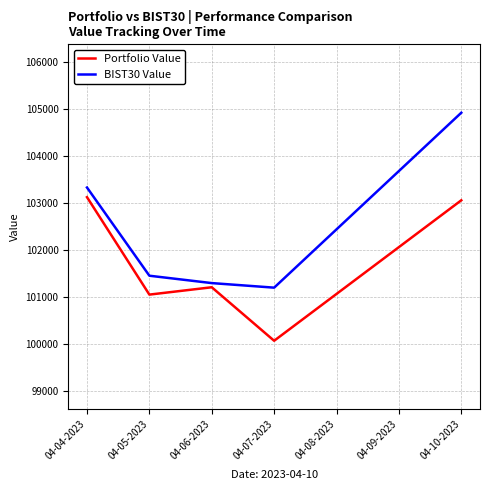

Rank the series by their maximum value, from lowest to highest.

Portfolio Value, BIST30 Value